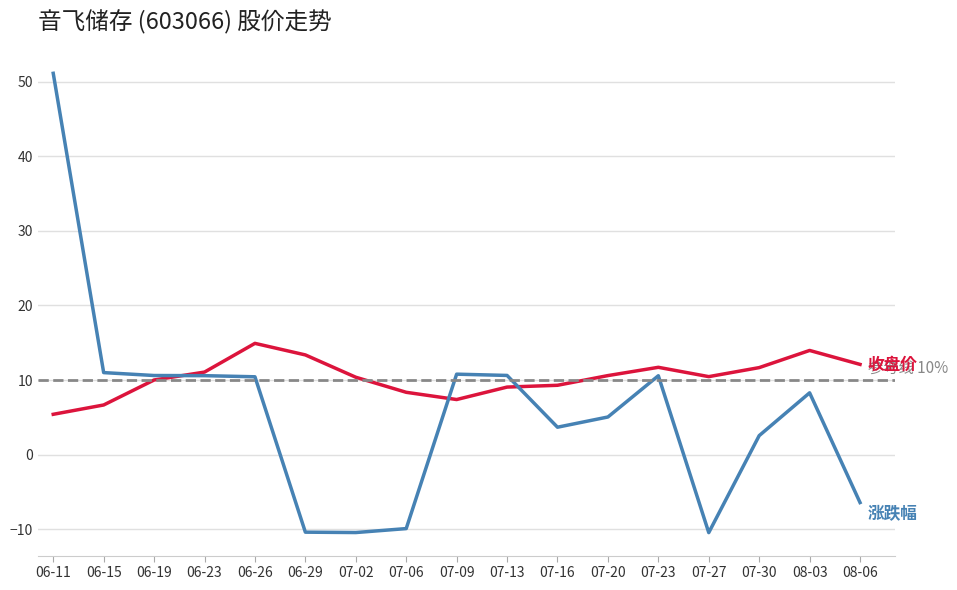

What is the spread (max minus min) of values at 07-30?

9.1